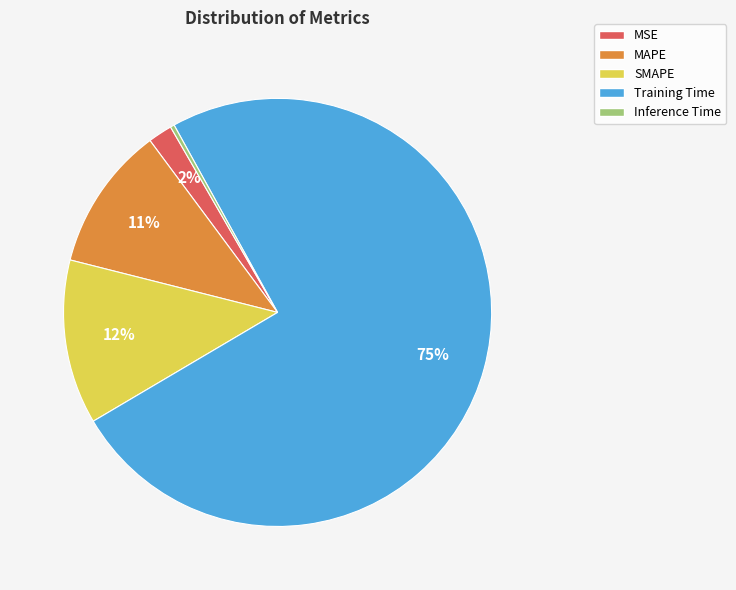

Does any single category account for the majority?

Yes